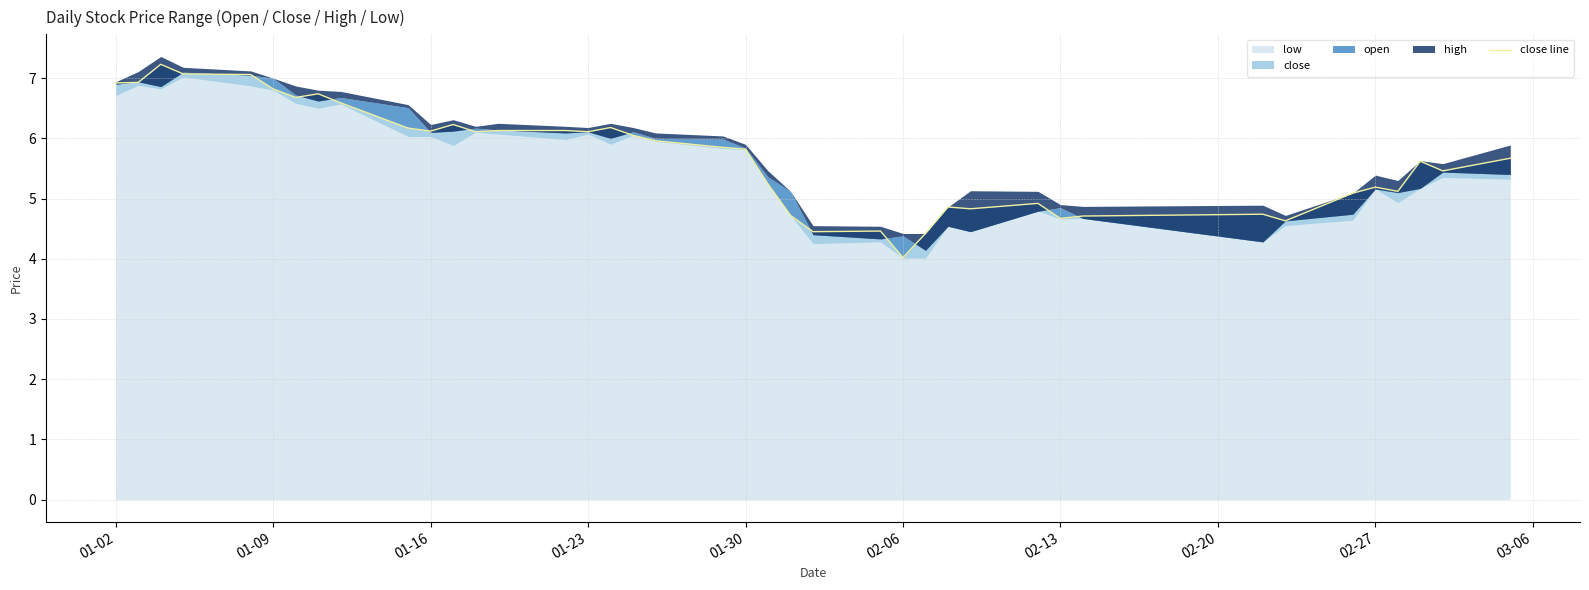

What is the difference between the maximum and minimum values?

3.2